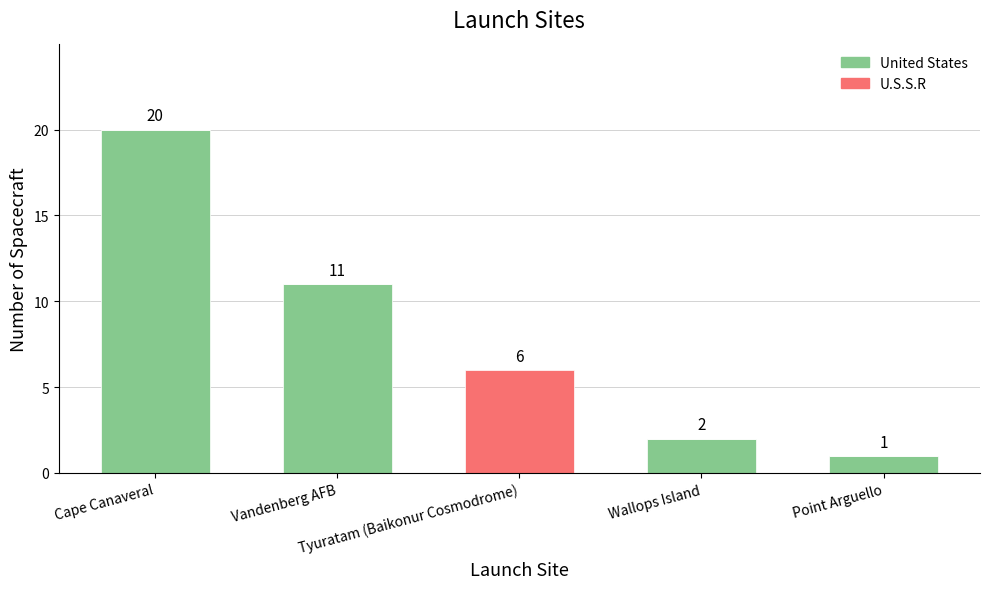

What are all the series names shown in the legend?

United States, U.S.S.R